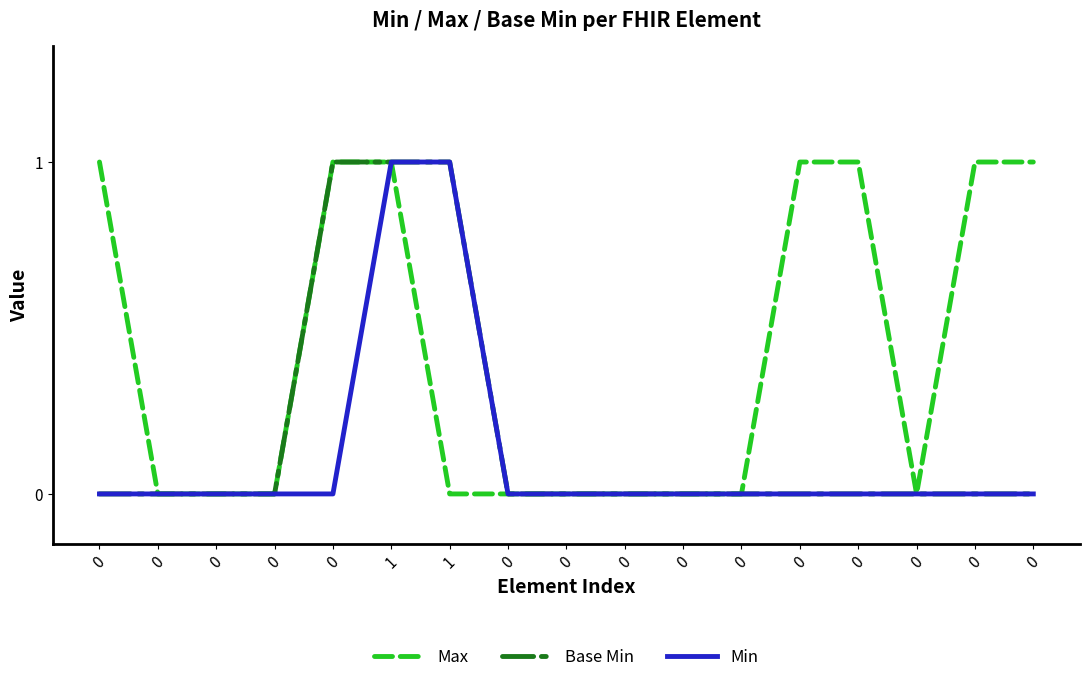

What are all the series names shown in the legend?

Max, Base Min, Min